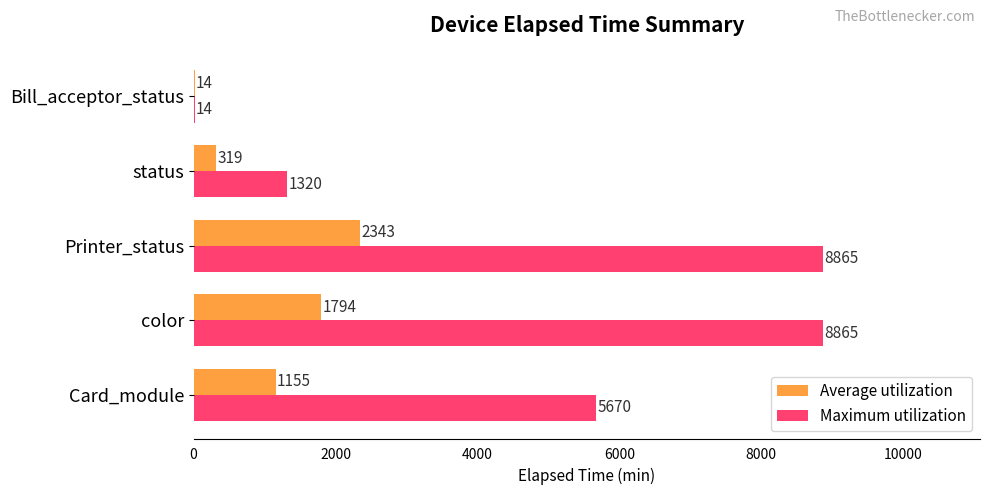

Count the number of categories in the chart.

5